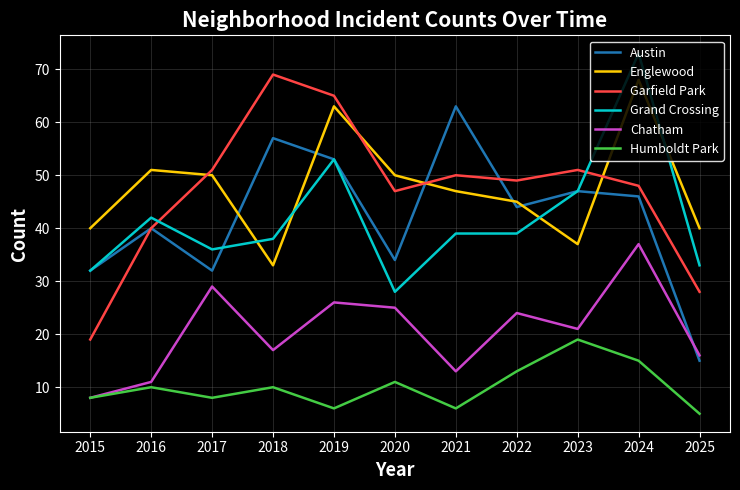

True or false: Grand Crossing and Englewood cross at least once.

True